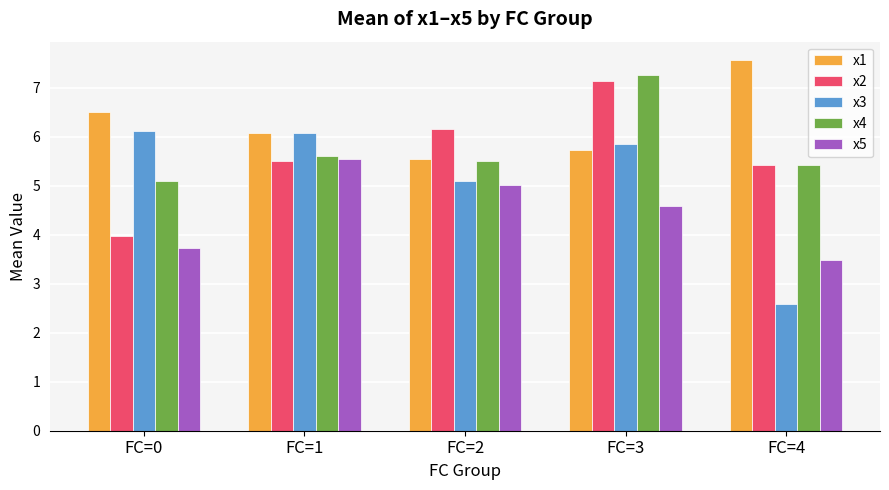

How many values in the x1 series exceed 6?

3